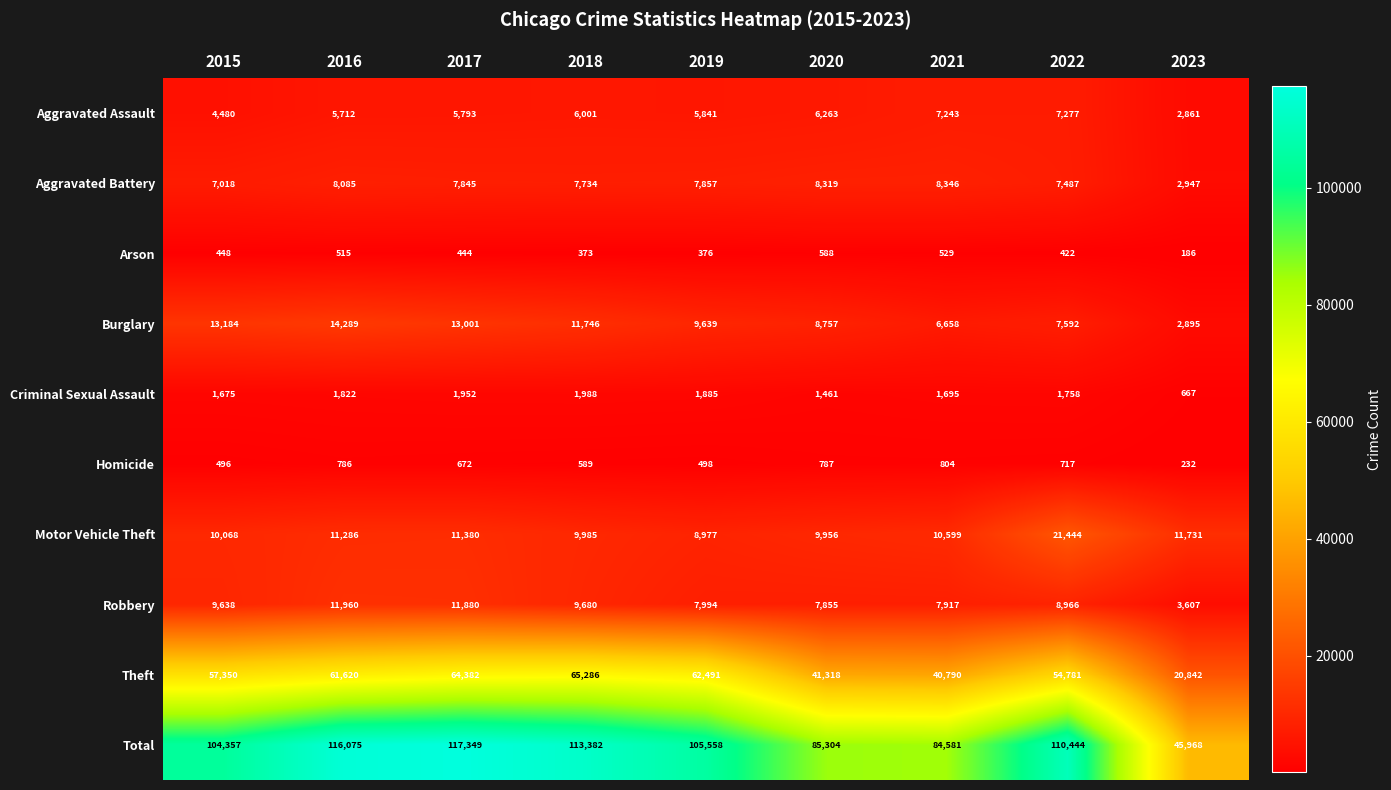

List the series in order of their peak value, lowest first.

Arson, Homicide, Criminal Sexual Assault, Aggravated Assault, Aggravated Battery, Robbery, Burglary, Motor Vehicle Theft, Theft, Total